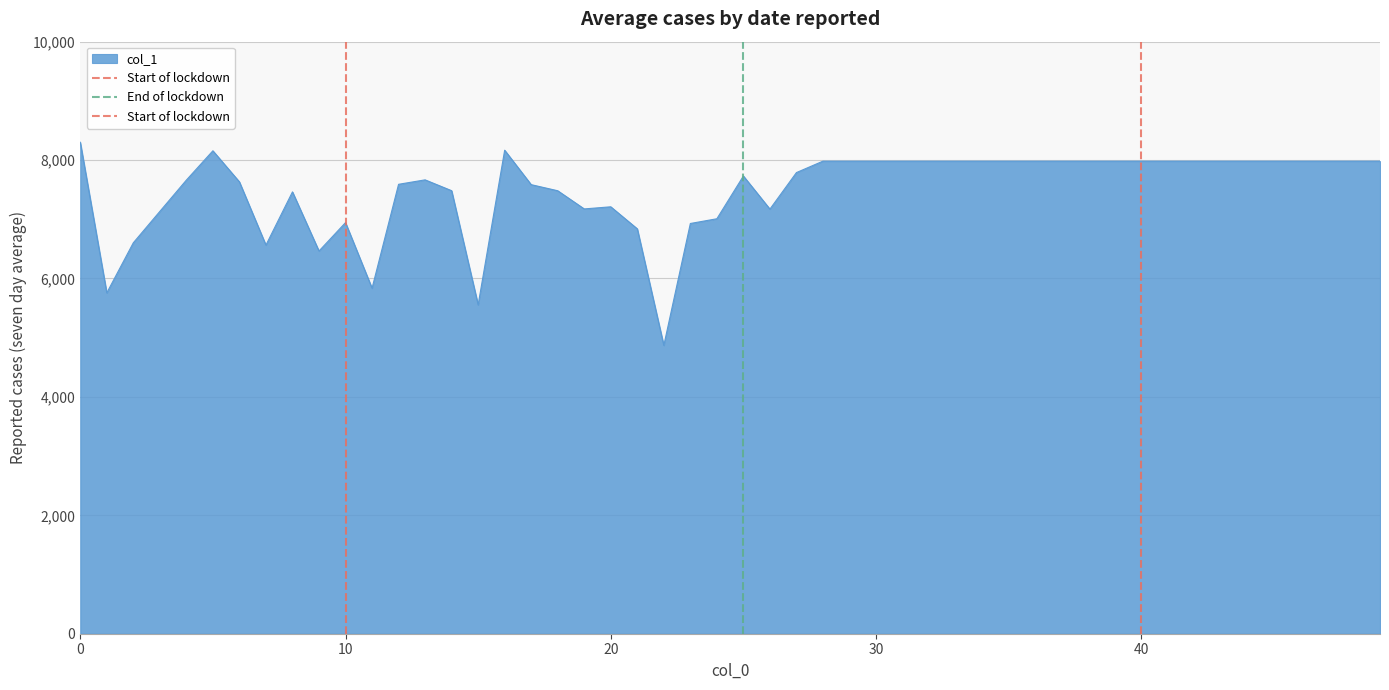

What is the lowest value of the col_1 series?

4870